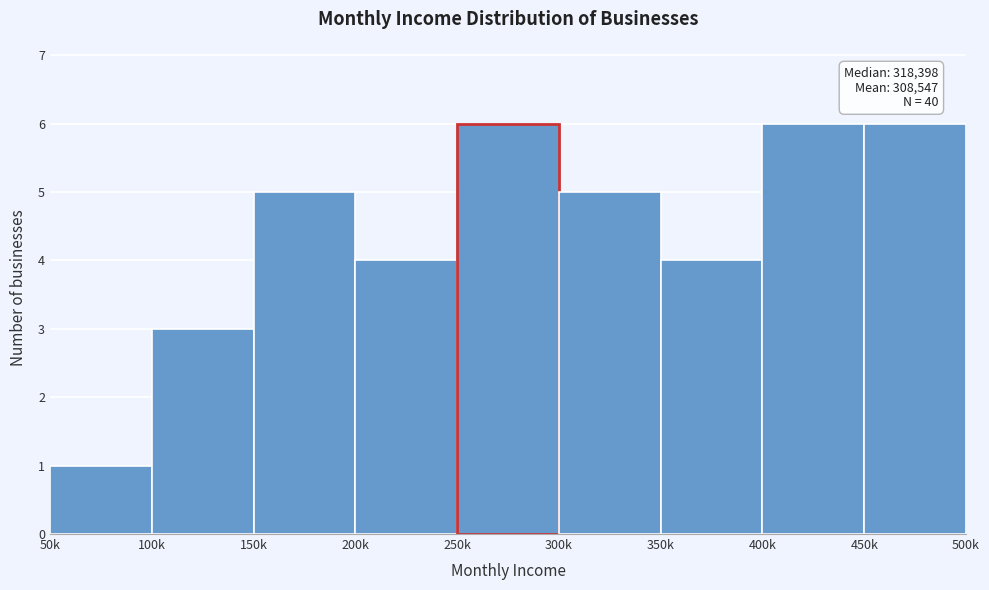

Reading left to right, list all the values displayed in this chart.

50k=1	100k=3	150k=5	200k=4	250k=6	300k=5	350k=4	400k=6	450k=6